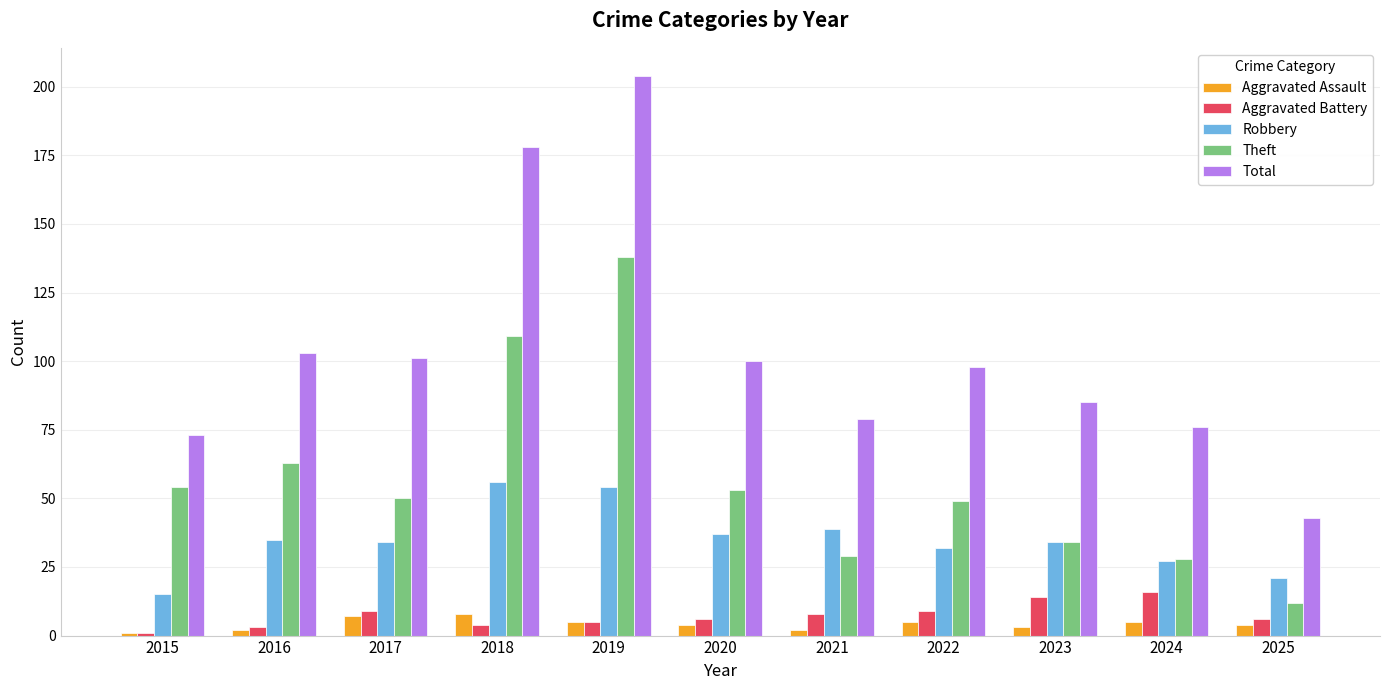

What is the greatest value displayed?

204